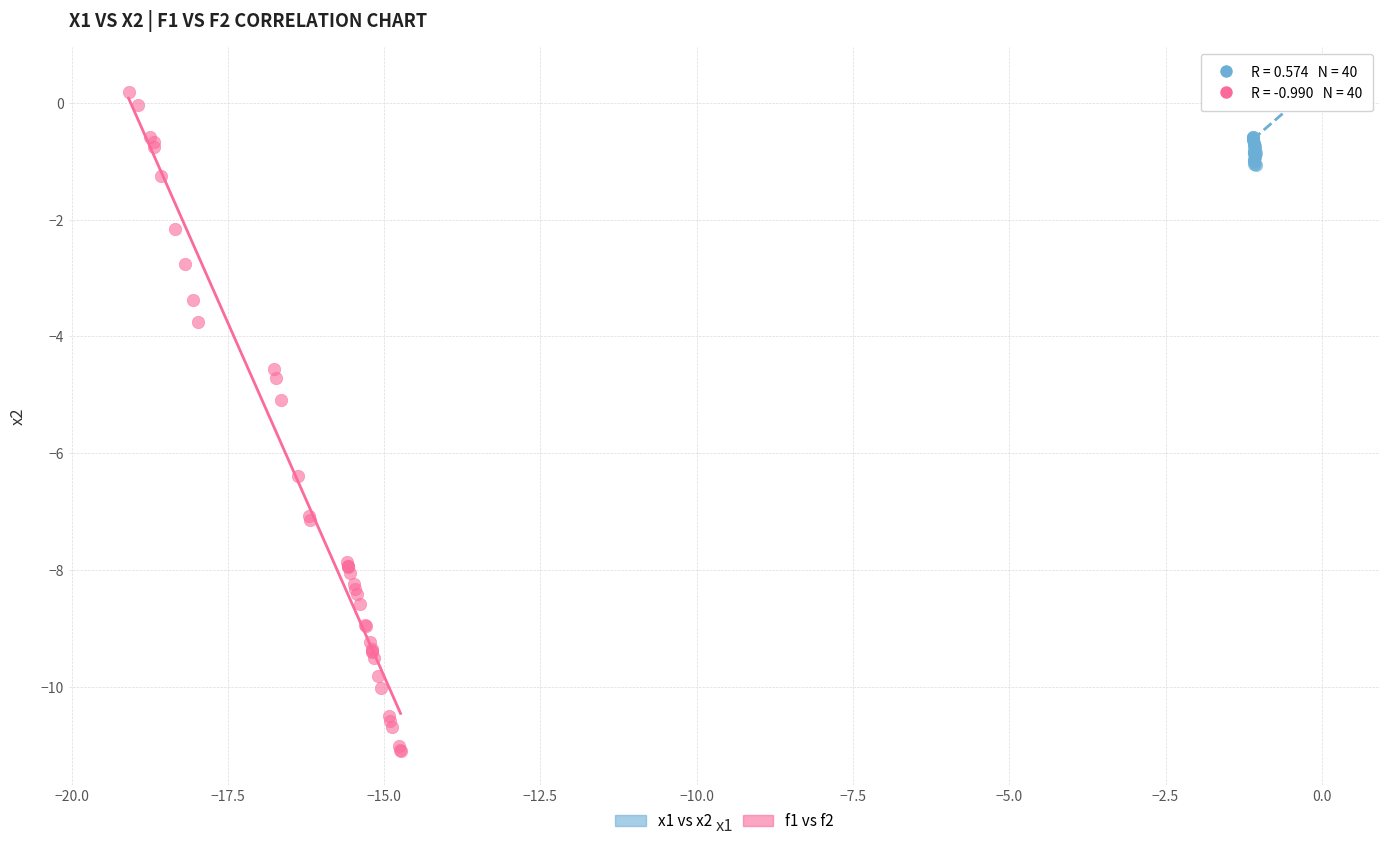

Which series reaches the minimum Y coordinate?

f1 vs f2